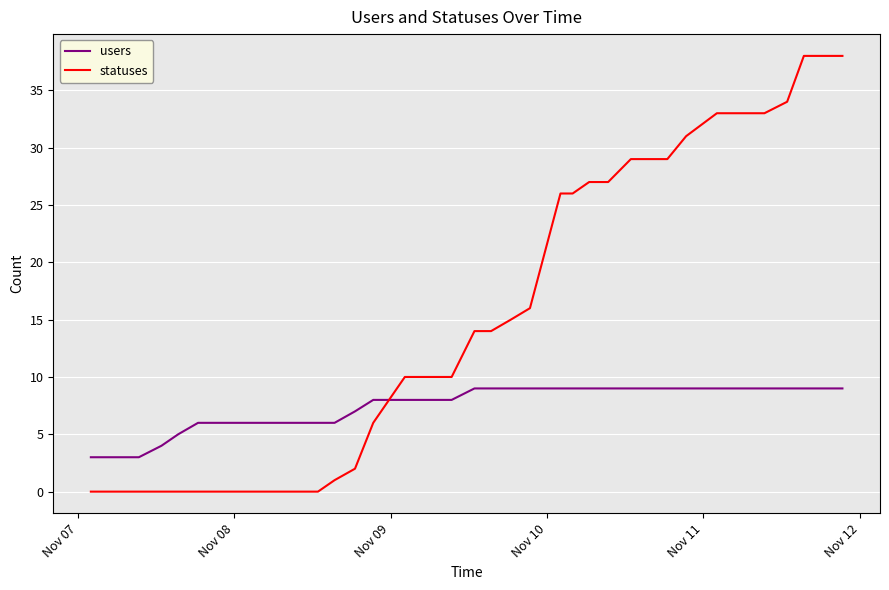

What is the greatest value displayed?

38